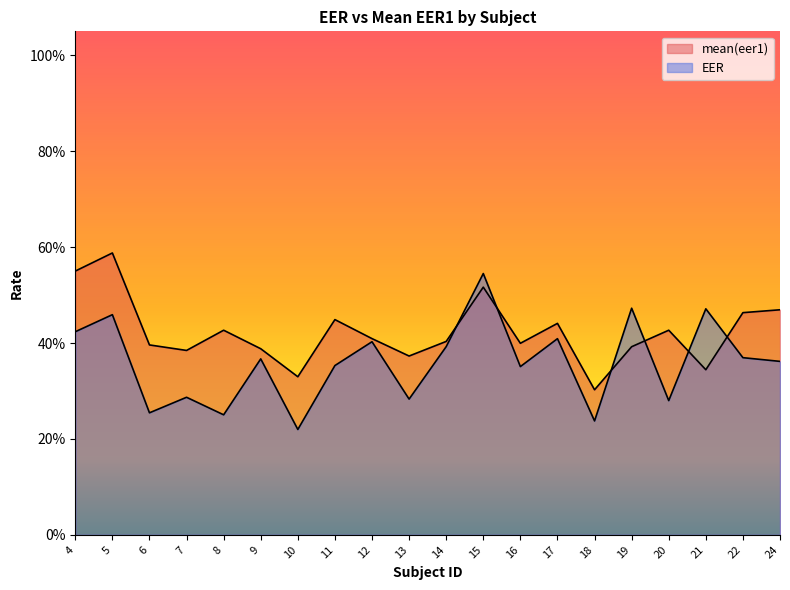

Rank the series by their average value, from highest to lowest.

mean(eer1), EER